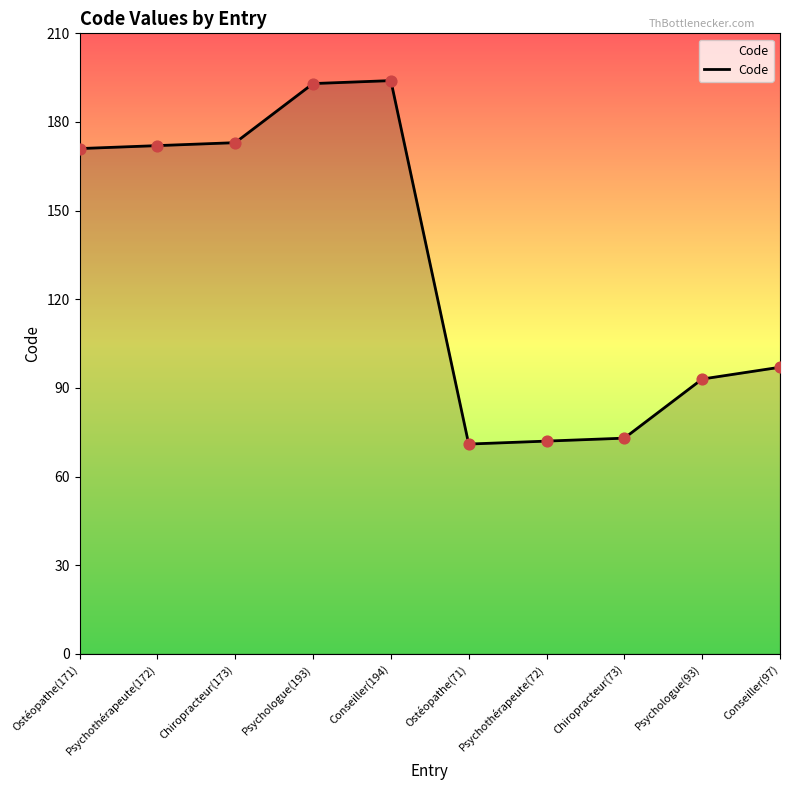

Approximately how many times larger is the value at Psychothérapeute(72) compared to Ostéopathe(71)?

1.0